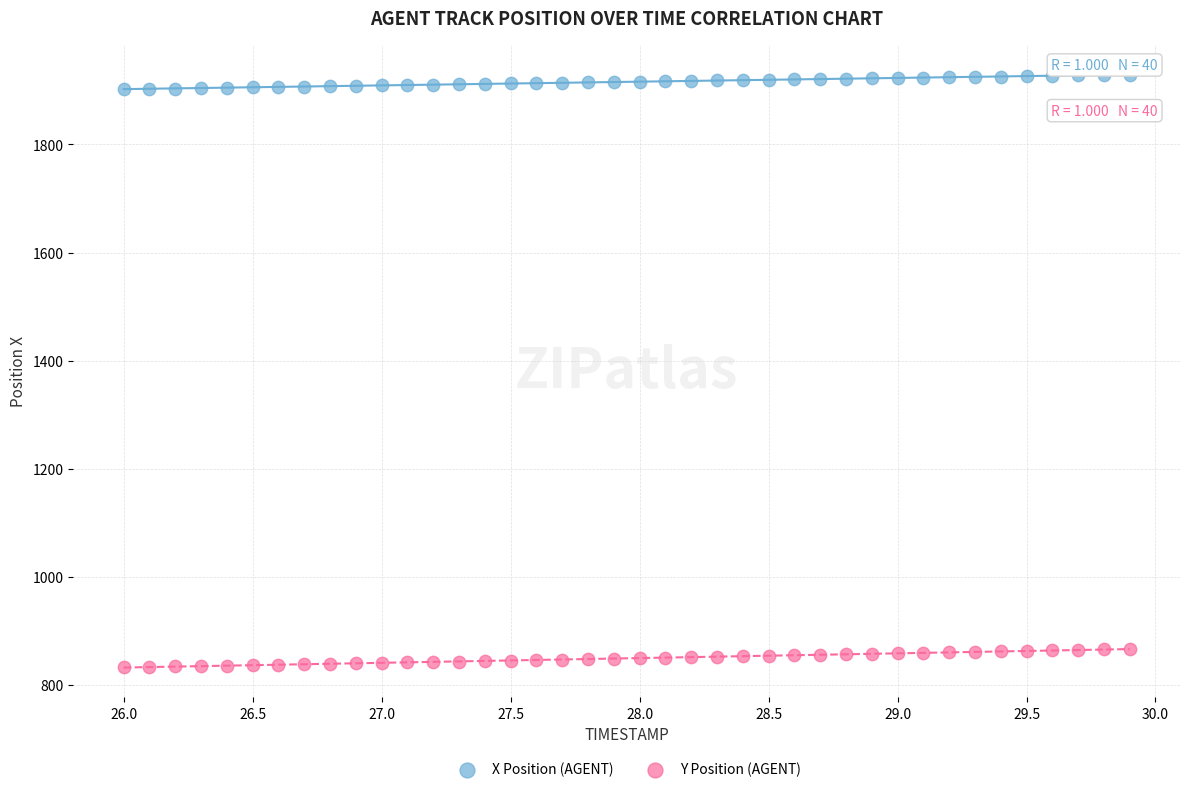

Across all data points, what is the range of Y values (max minus min)?

1096.5